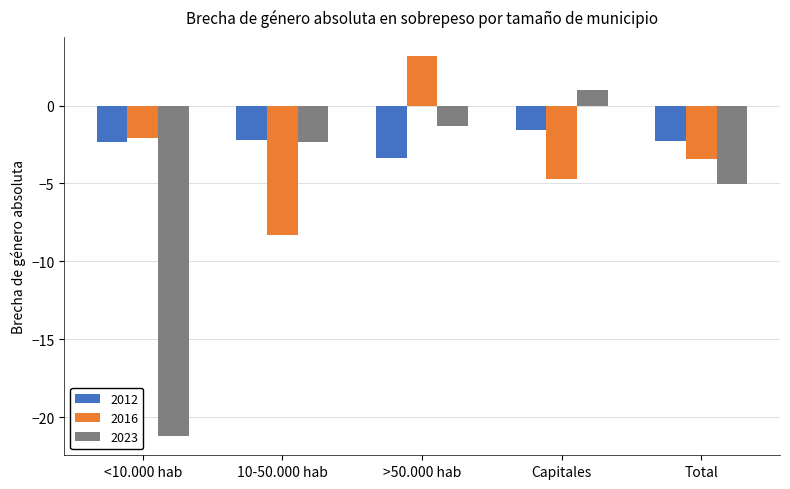

What is the smallest value displayed?

-21.2